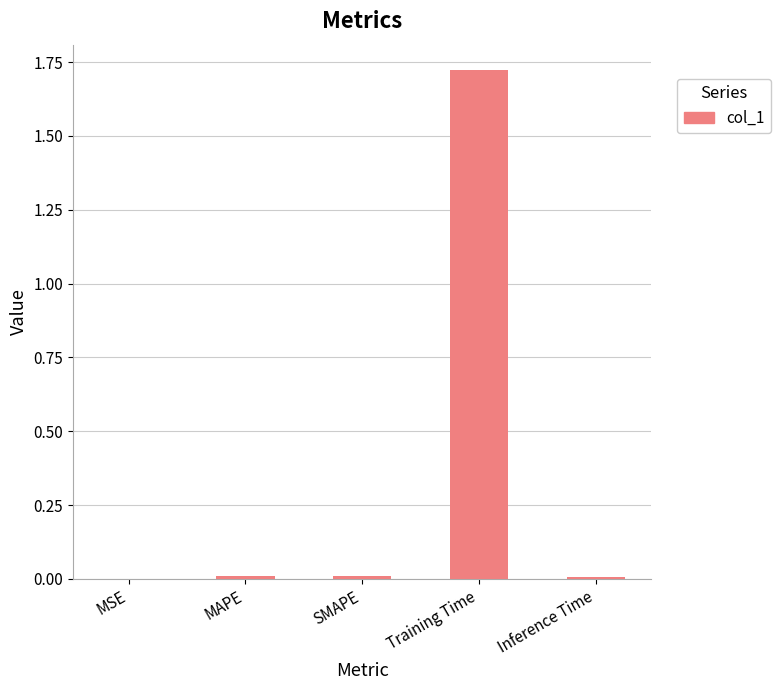

Does the chart contain stacked bars?

No